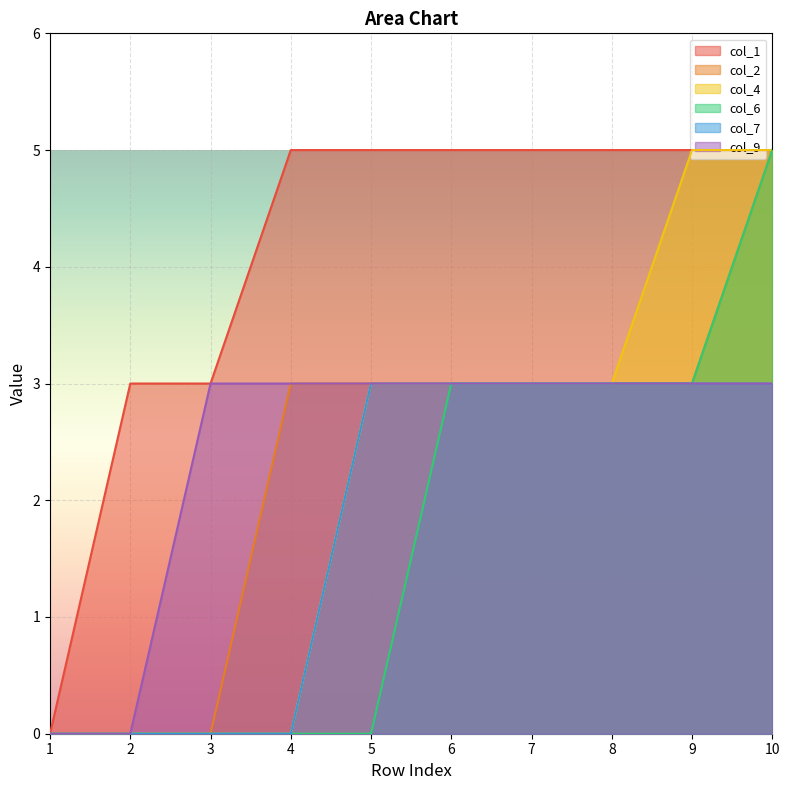

How many col_9 values are between 3 and 4?

8